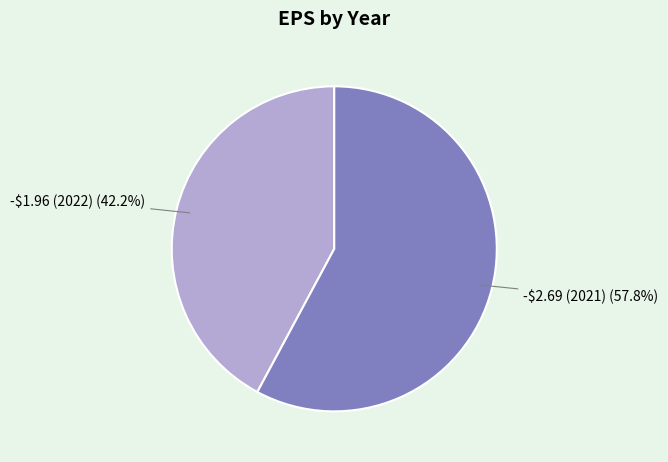

Count the number of slices in the pie.

2